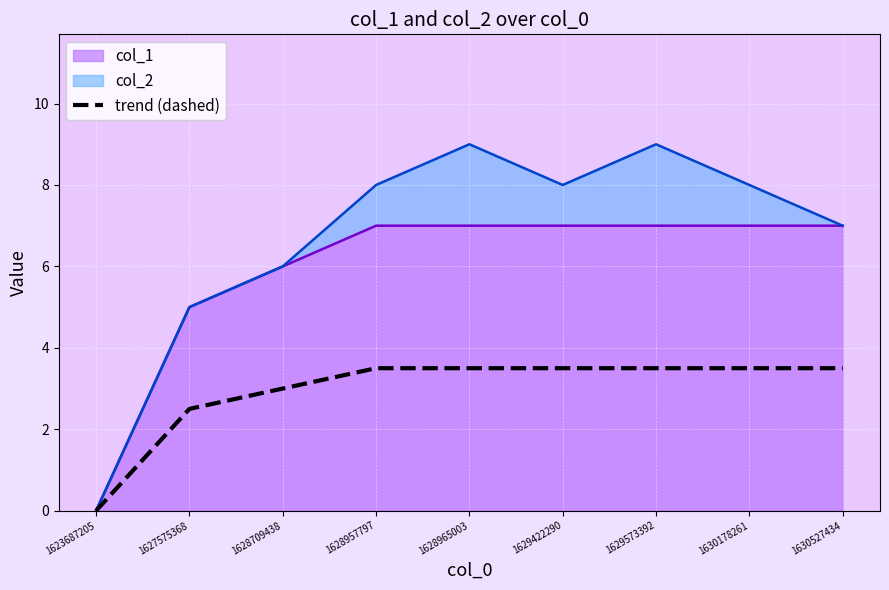

The chart shows a value of 1.5 at 1627575368. True or false?

False